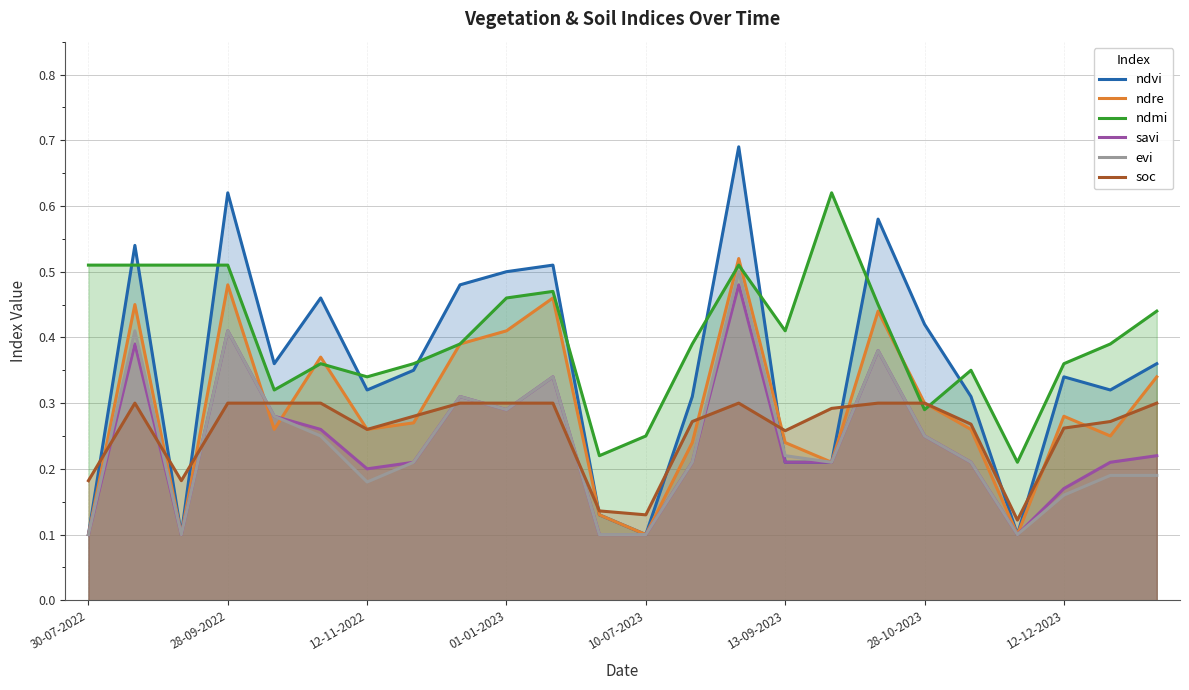

What is the sum of all ndre values?

7.0